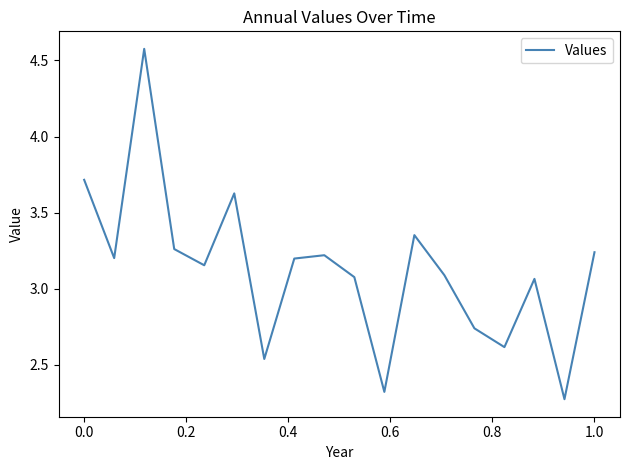

What is the greatest value displayed?

4.6